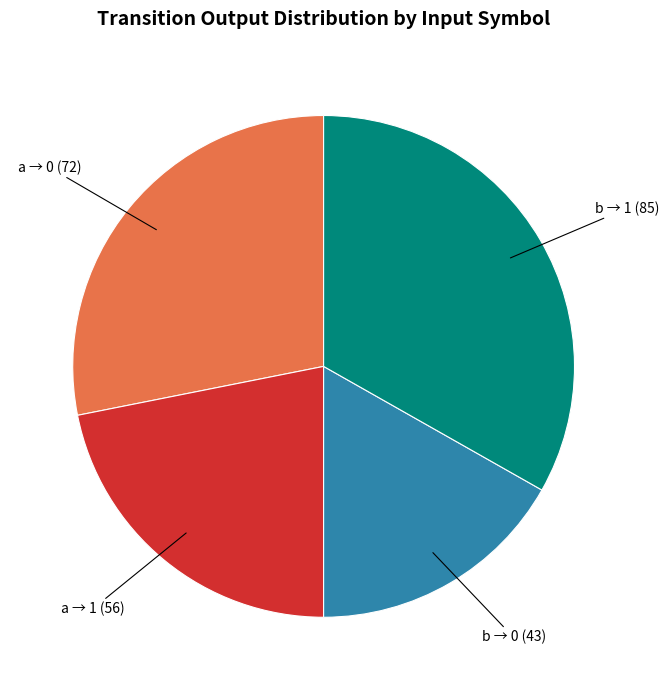

Is there any slice that represents more than half of the pie?

No